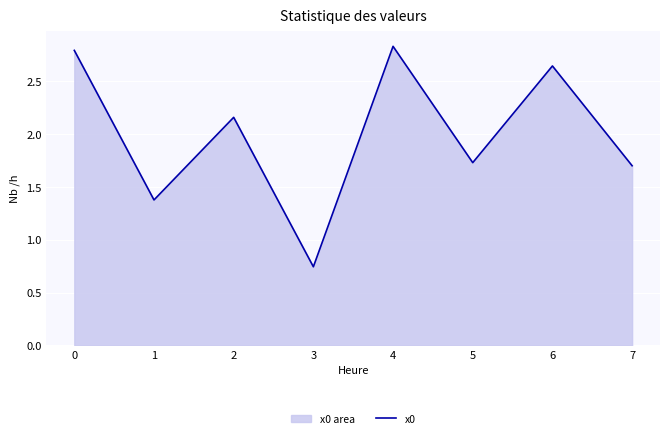

How many lines are shown in the chart?

1